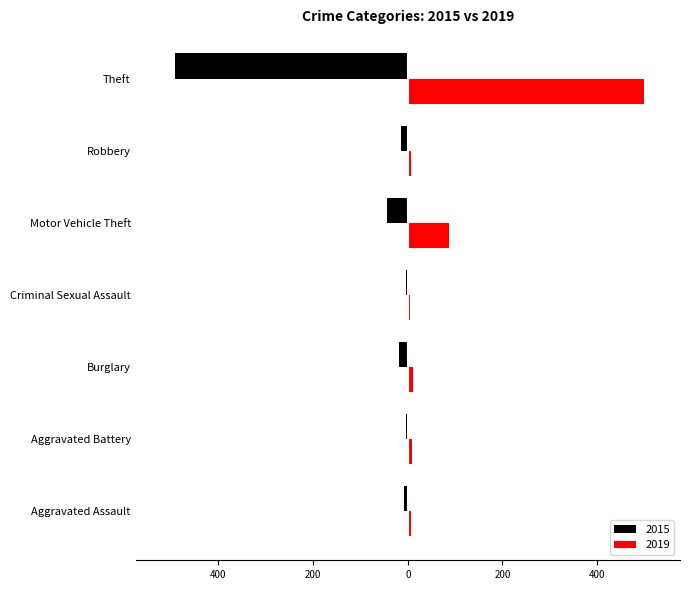

What are all the series names shown in the legend?

2015, 2019